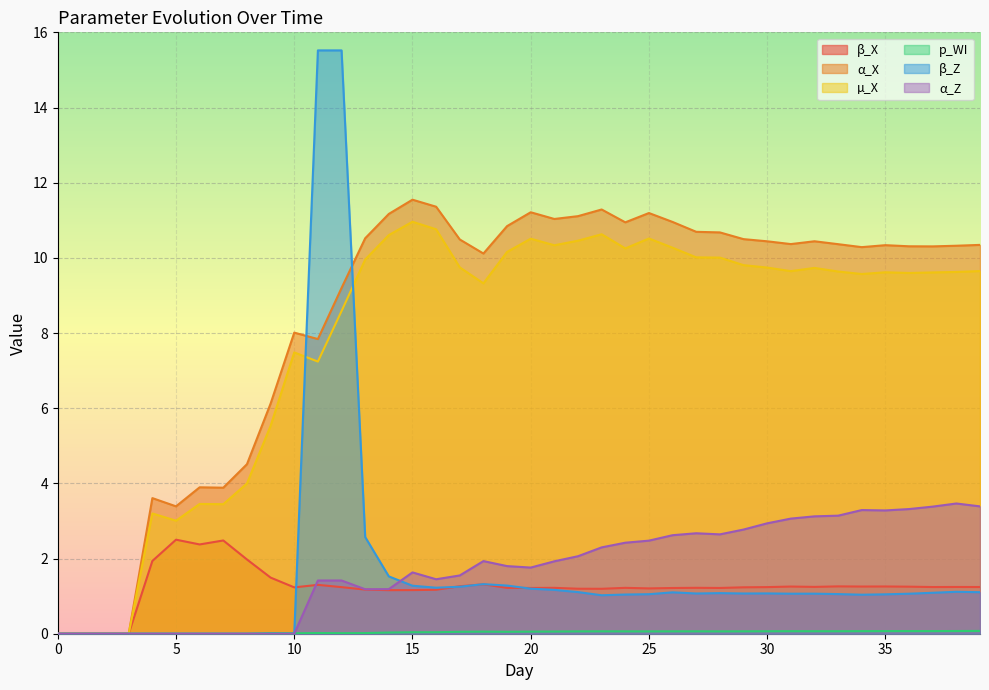

Between 14 and 27, which series saw the biggest shift?

α_Z